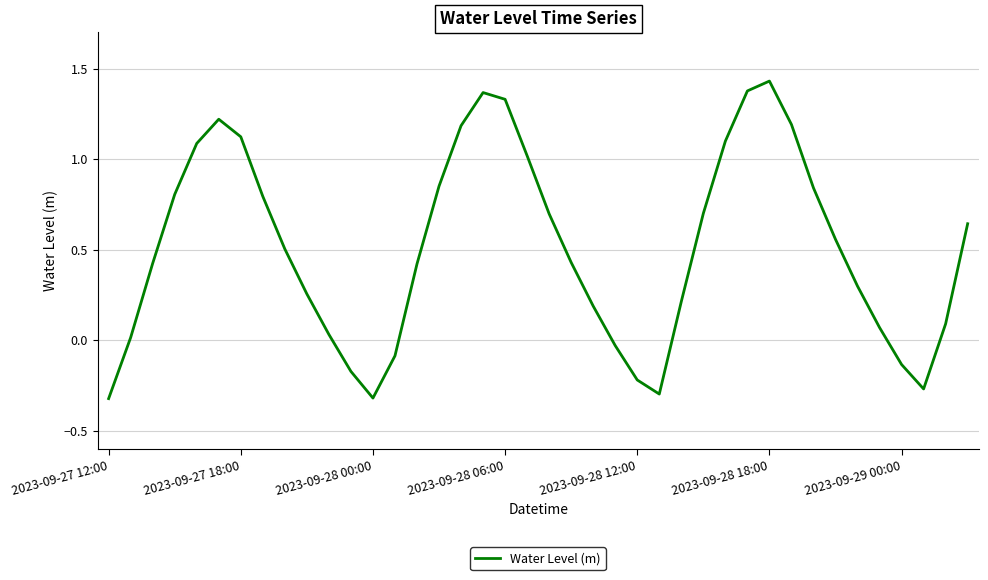

What is the difference between the maximum and minimum values?

1.8